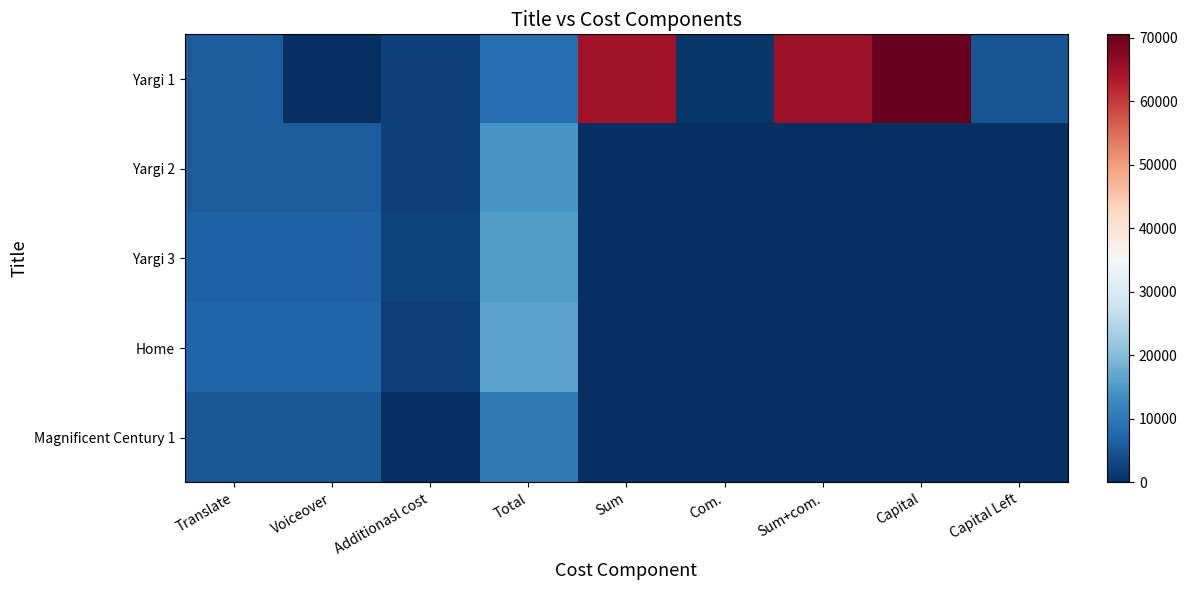

Count the number of data series in this chart.

5